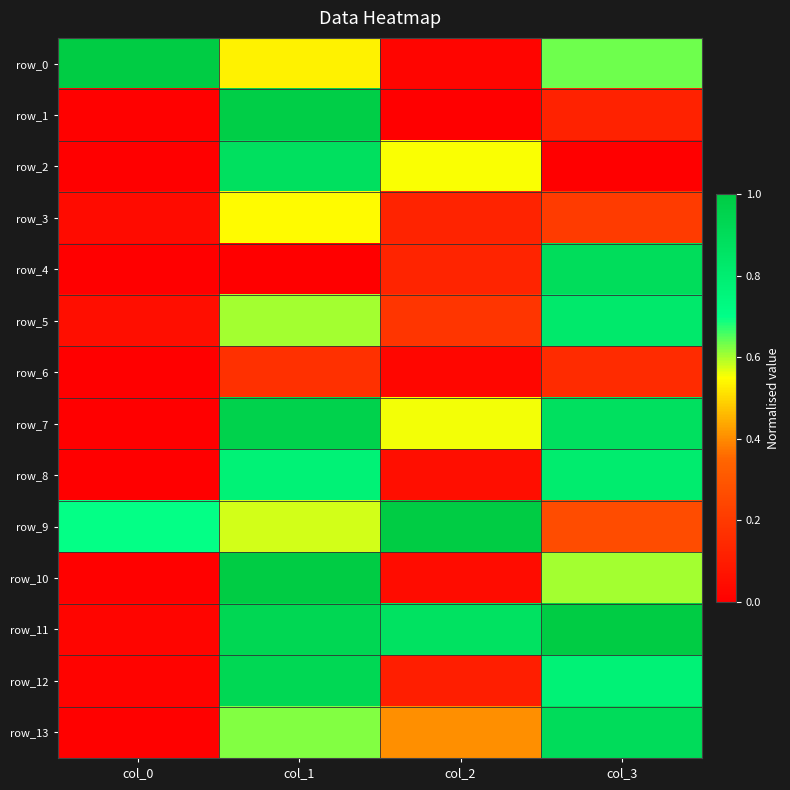

Reading left to right, transcribe all the data shown in this chart.

row_0: 1.0	0.5	0.0	0.6
row_1: 0.0	1.0	0.0	0.1
row_2: 0.0	0.9	0.6	0.0
row_3: 0.0	0.5	0.1	0.2
row_4: 0.0	0.0	0.1	0.9
row_5: 0.1	0.6	0.2	0.8
row_6: 0.0	0.2	0.0	0.2
row_7: 0.0	1.0	0.6	0.9
row_8: 0.0	0.8	0.1	0.8
row_9: 0.7	0.6	1.0	0.3
row_10: 0.0	1.0	0.0	0.6
row_11: 0.0	0.9	0.9	1.0
row_12: 0.0	0.9	0.1	0.8
row_13: 0.0	0.6	0.4	0.9